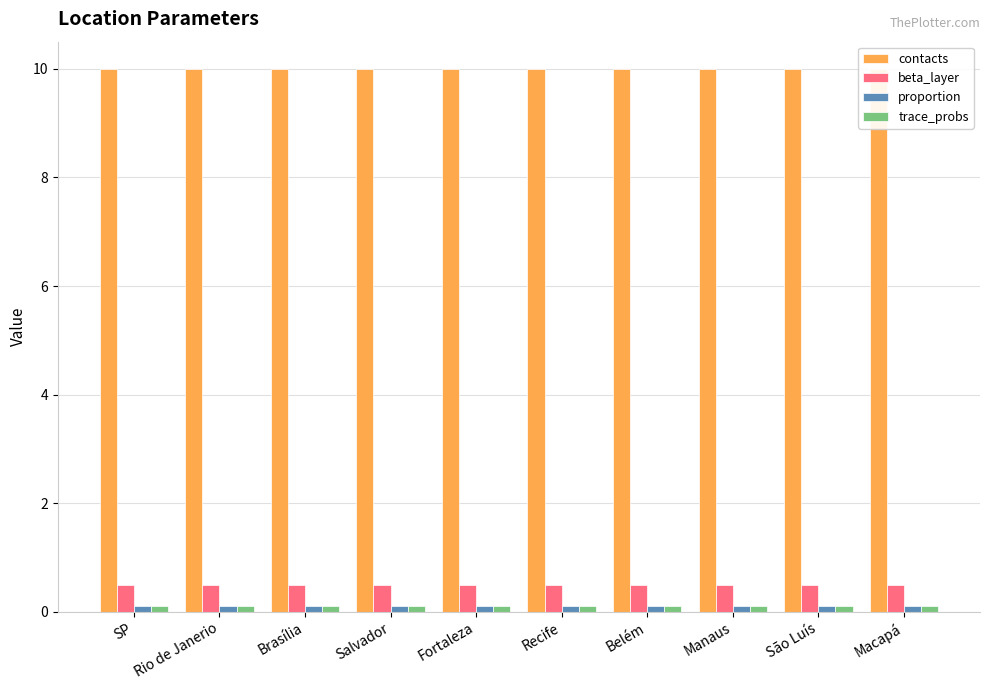

Are the bars horizontal?

No